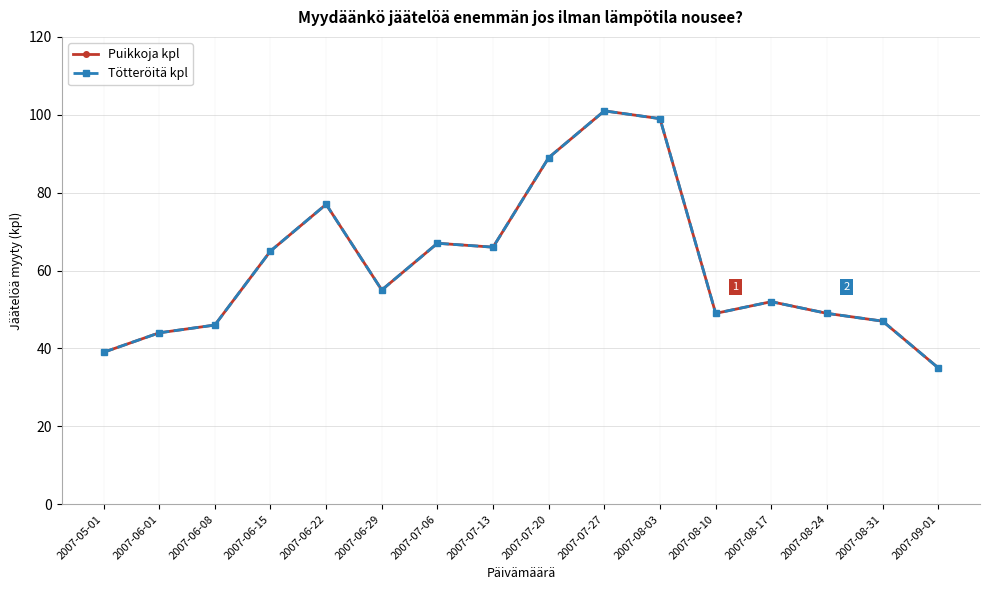

How many interior local peaks does the Puikkoja kpl series have?

4